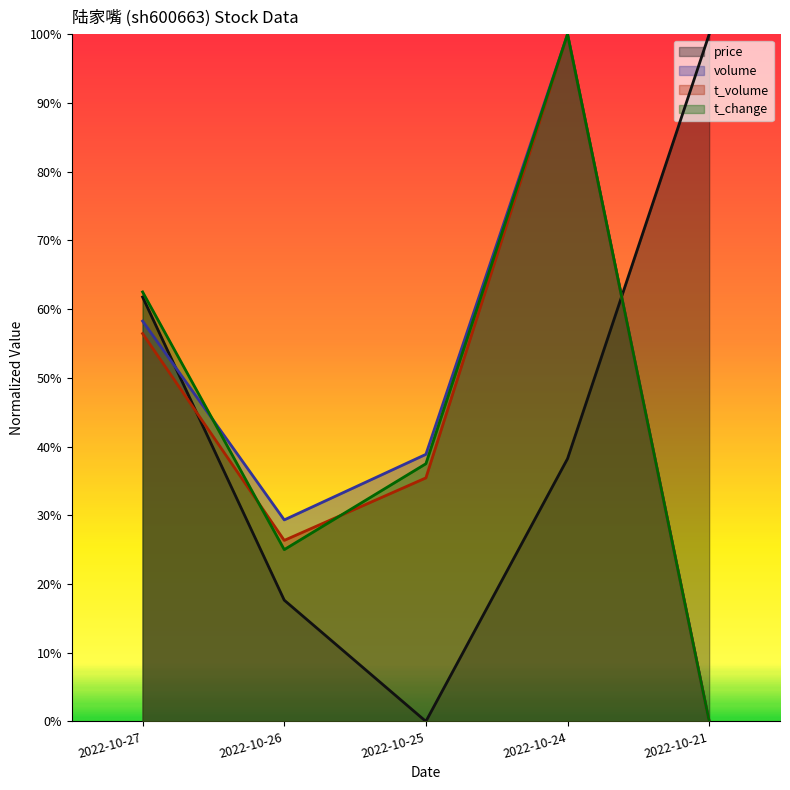

Reading left to right, what are all the values shown in this chart?

price: 0.6	0.2	0.0	0.4	1.0
volume: 0.6	0.3	0.4	1.0	0.0
t_volume: 0.6	0.3	0.4	1.0	0.0
t_change: 0.6	0.3	0.4	1.0	0.0